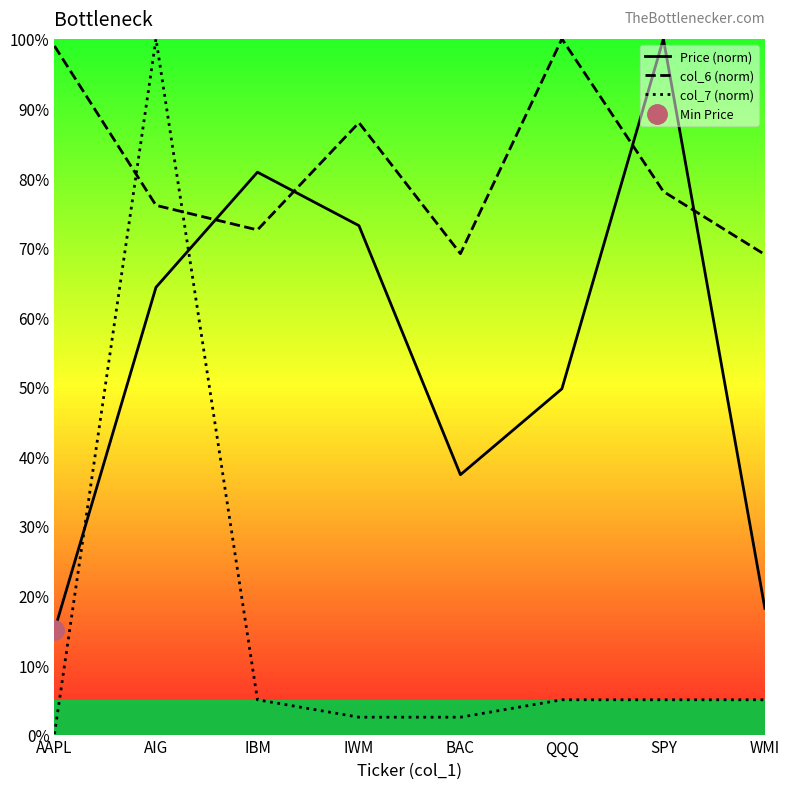

How many values in the Price (norm) series exceed 64?

4